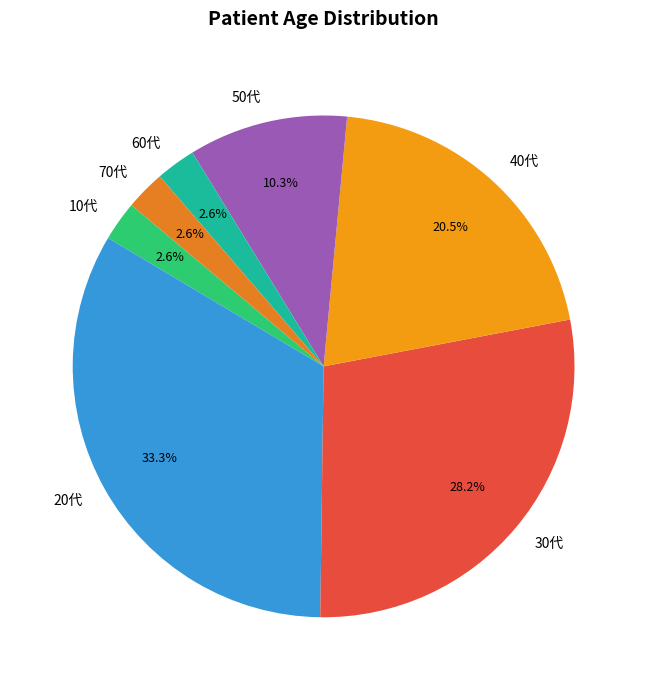

Is 40代 the majority of the pie?

No